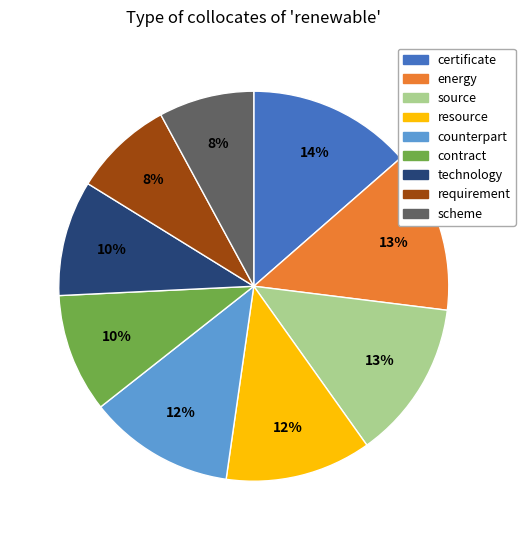

The certificate slice represents 14% of the pie. True or false?

True